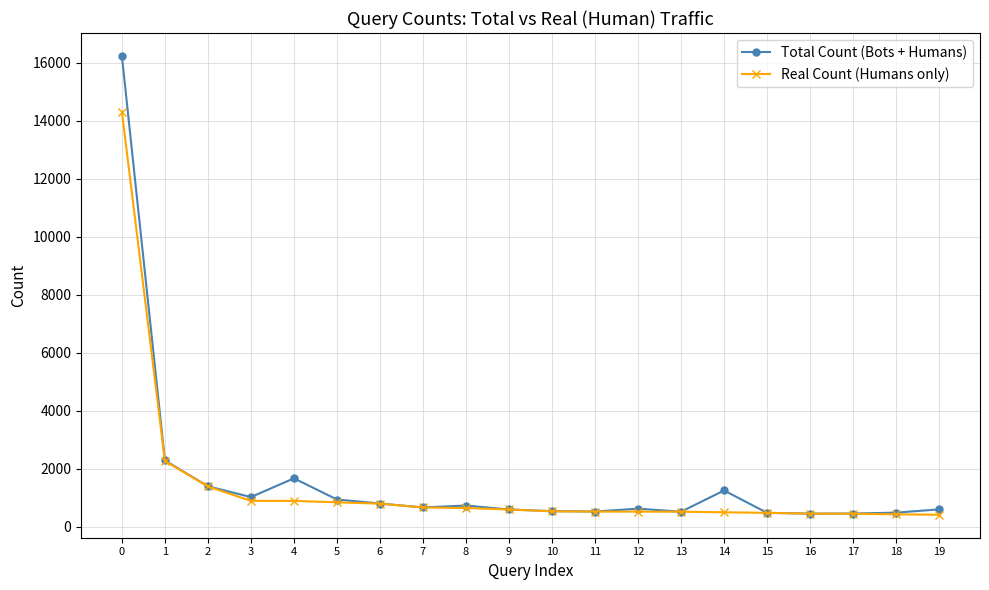

Which series changed the most between 1 and 3?

Real Count (Humans only)